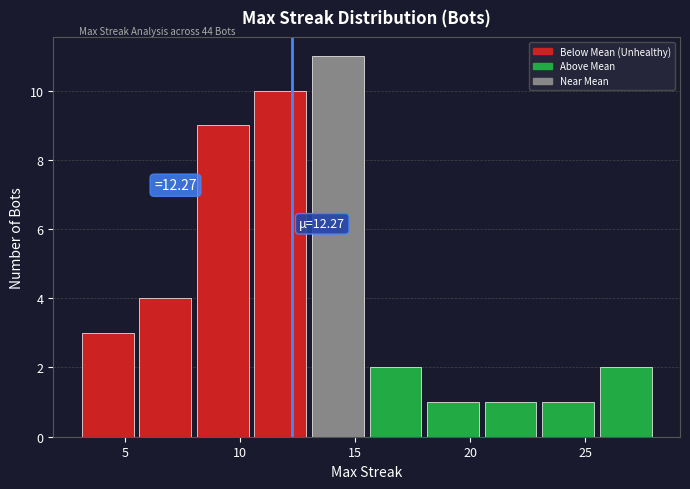

Over which range of the x-axis is the bar tallest?

13.0 to 15.5